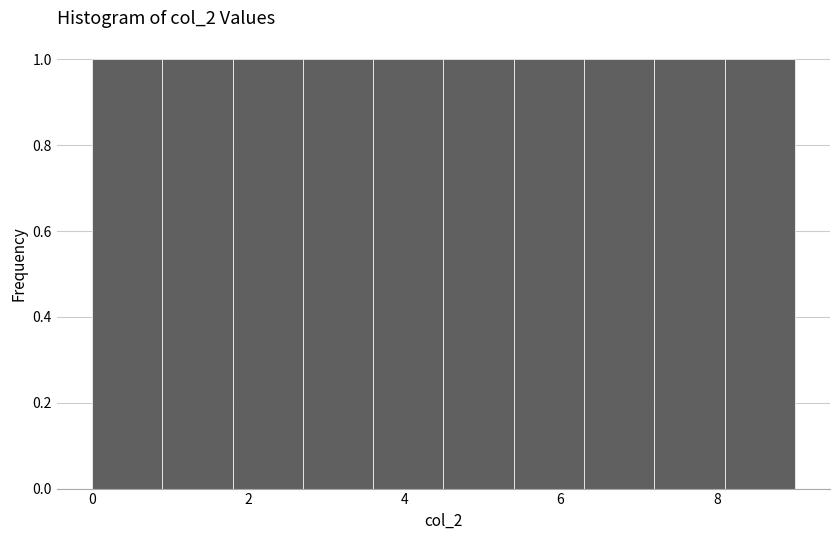

What is the height of the bar covering 1.8 to 2.7 on the x-axis? Neither the bar edges nor the heights are printed on the chart, so give them approximately, as read against the axes.

1